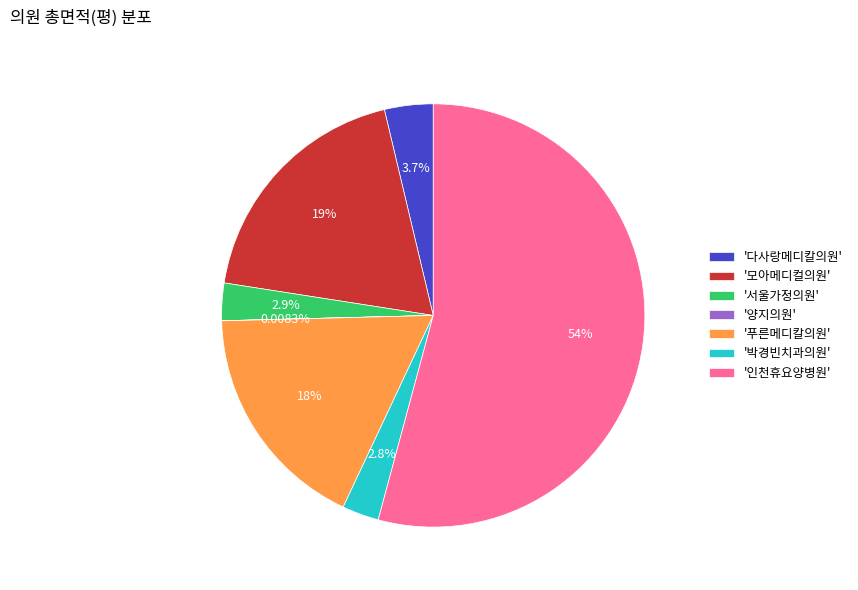

Which slice is the largest?

'인천휴요양병원'